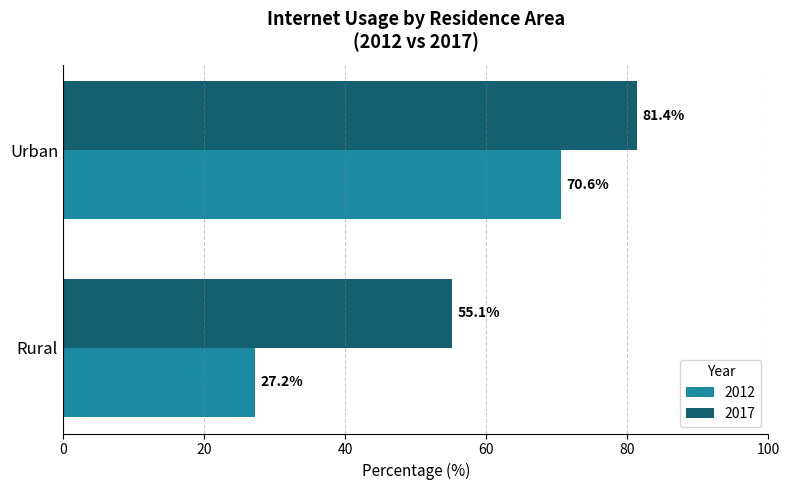

List the series in order of their overall mean, highest first.

2017, 2012